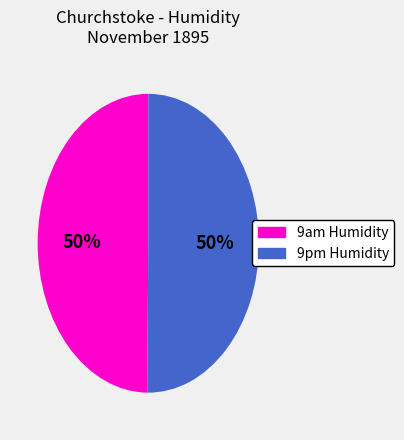

What is the ratio of the value at 9pm Humidity to the value at 9am Humidity?

1.0